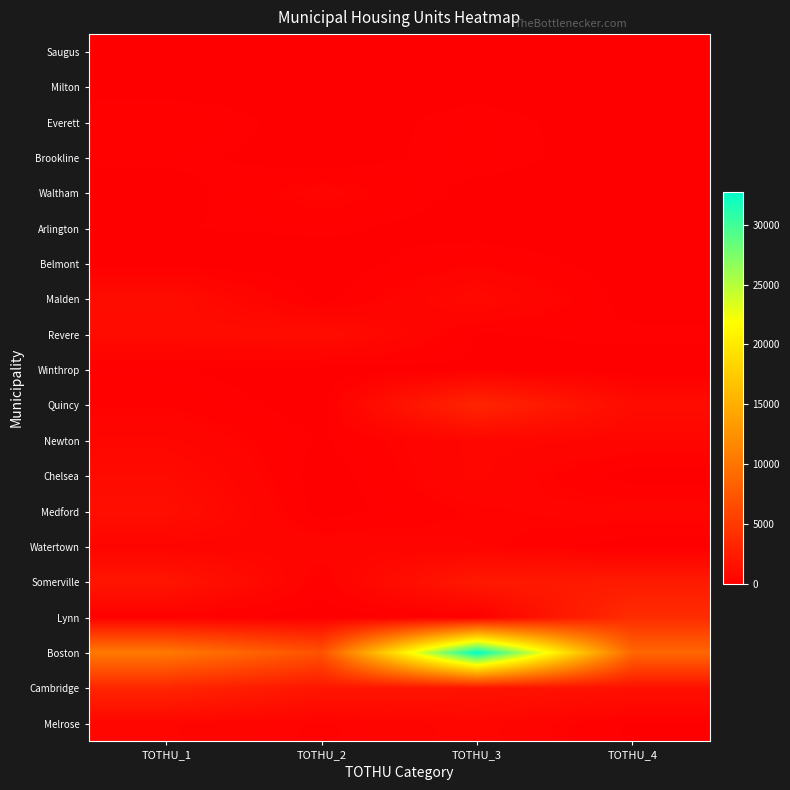

Reading left to right, list all the values displayed in this chart.

Melrose: TOTHU_1=597.0	TOTHU_2=348.0	TOTHU_3=651.0	TOTHU_4=93.0
Cambridge: TOTHU_1=3217.0	TOTHU_2=1858.0	TOTHU_3=1720.0	TOTHU_4=1445.0
Boston: TOTHU_1=10396.9	TOTHU_2=7007.6	TOTHU_3=32774.0	TOTHU_4=8807.6
Lynn: TOTHU_1=144.0	TOTHU_2=14.0	TOTHU_3=68.0	TOTHU_4=3840.0
Somerville: TOTHU_1=1861.0	TOTHU_2=188.0	TOTHU_3=2187.0	TOTHU_4=2280.0
Watertown: TOTHU_1=467.0	TOTHU_2=531.0	TOTHU_3=392.0	TOTHU_4=0.0
Medford: TOTHU_1=1287.0	TOTHU_2=18.0	TOTHU_3=347.0	TOTHU_4=500.0
Chelsea: TOTHU_1=965.0	TOTHU_2=0.0	TOTHU_3=628.0	TOTHU_4=0.0
Newton: TOTHU_1=611.0	TOTHU_2=100.0	TOTHU_3=634.0	TOTHU_4=570.0
Quincy: TOTHU_1=296.0	TOTHU_2=22.0	TOTHU_3=3225.0	TOTHU_4=1053.0
Winthrop: TOTHU_1=148.0	TOTHU_2=0.0	TOTHU_3=101.0	TOTHU_4=0.0
Revere: TOTHU_1=994.0	TOTHU_2=1163.0	TOTHU_3=104.0	TOTHU_4=182.0
Malden: TOTHU_1=1150.0	TOTHU_2=18.0	TOTHU_3=855.0	TOTHU_4=0.0
Belmont: TOTHU_1=17.0	TOTHU_2=0.0	TOTHU_3=299.0	TOTHU_4=0.0
Arlington: TOTHU_1=116.0	TOTHU_2=176.0	TOTHU_3=10.0	TOTHU_4=0.0
Waltham: TOTHU_1=0.0	TOTHU_2=469.0	TOTHU_3=50.0	TOTHU_4=0.0
Brookline: TOTHU_1=202.0	TOTHU_2=0.0	TOTHU_3=234.0	TOTHU_4=0.0
Everett: TOTHU_1=329.0	TOTHU_2=0.0	TOTHU_3=214.0	TOTHU_4=0.0
Milton: TOTHU_1=18.0	TOTHU_2=21.0	TOTHU_3=39.0	TOTHU_4=0.0
Saugus: TOTHU_1=0.0	TOTHU_2=0.0	TOTHU_3=64.0	TOTHU_4=0.0